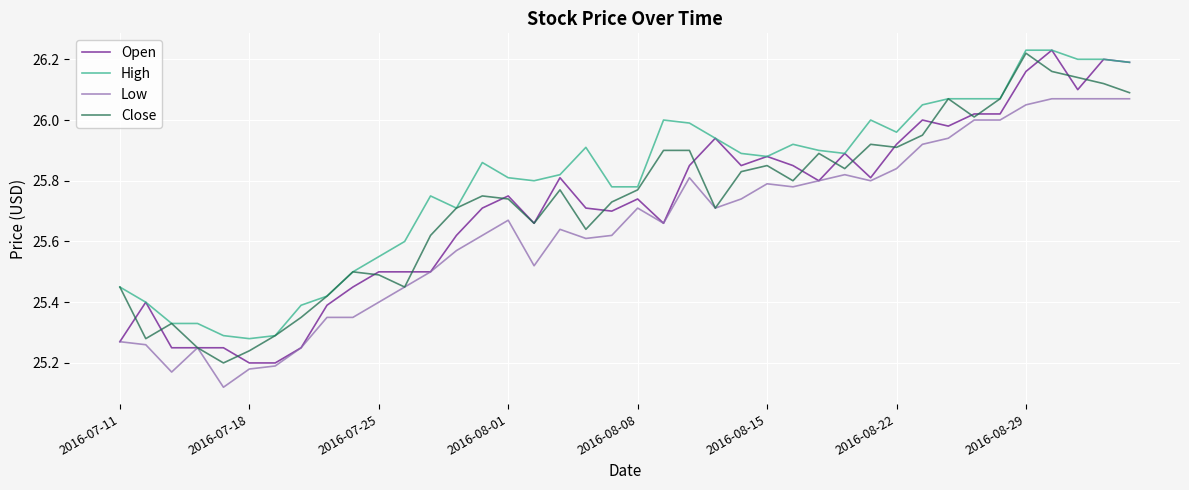

True or false: High and Low intersect in this chart.

False